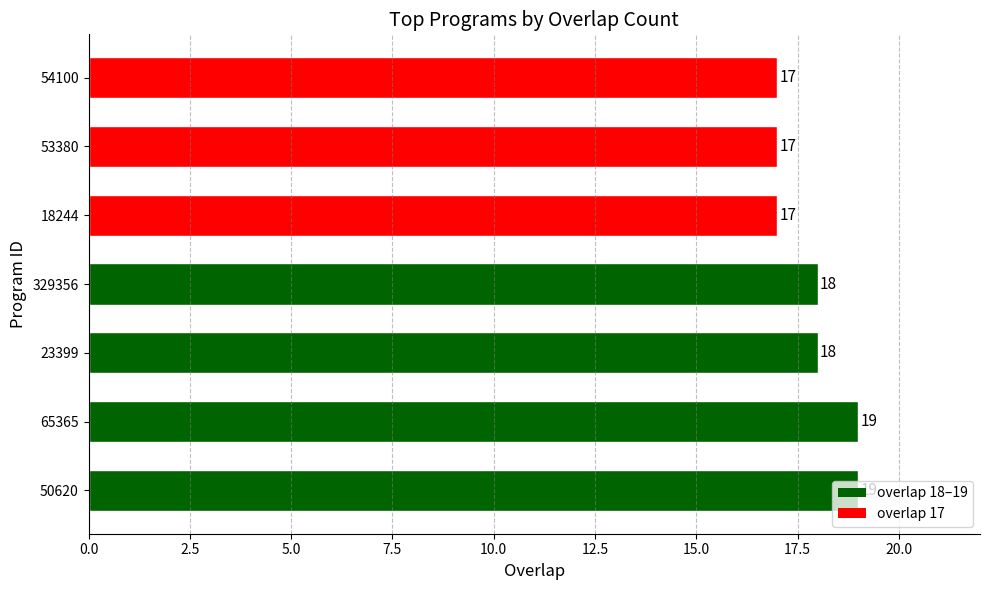

How many values are between 17 and 19?

7